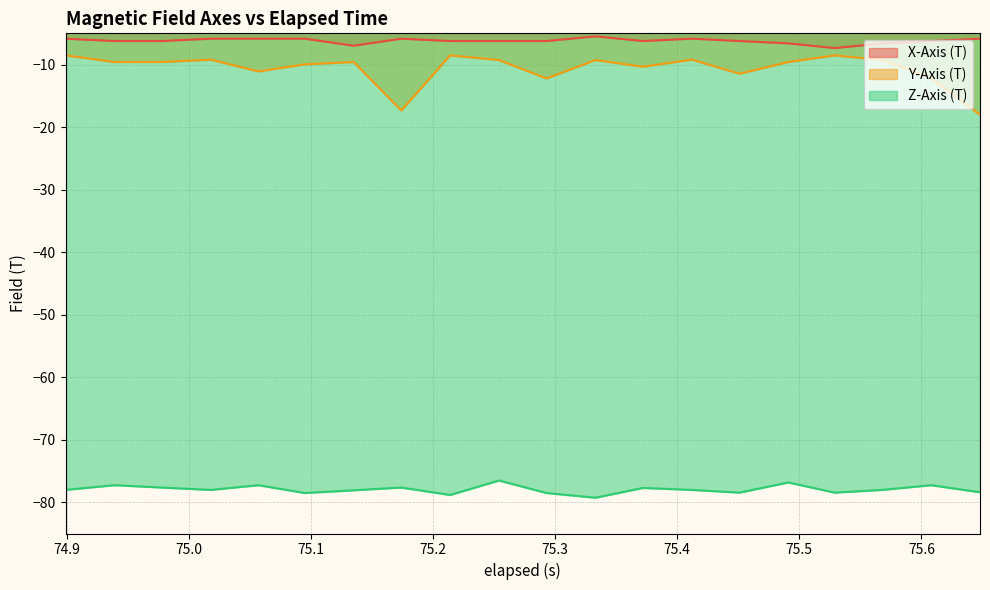

Which series has the largest total across all categories?

X-Axis (T)